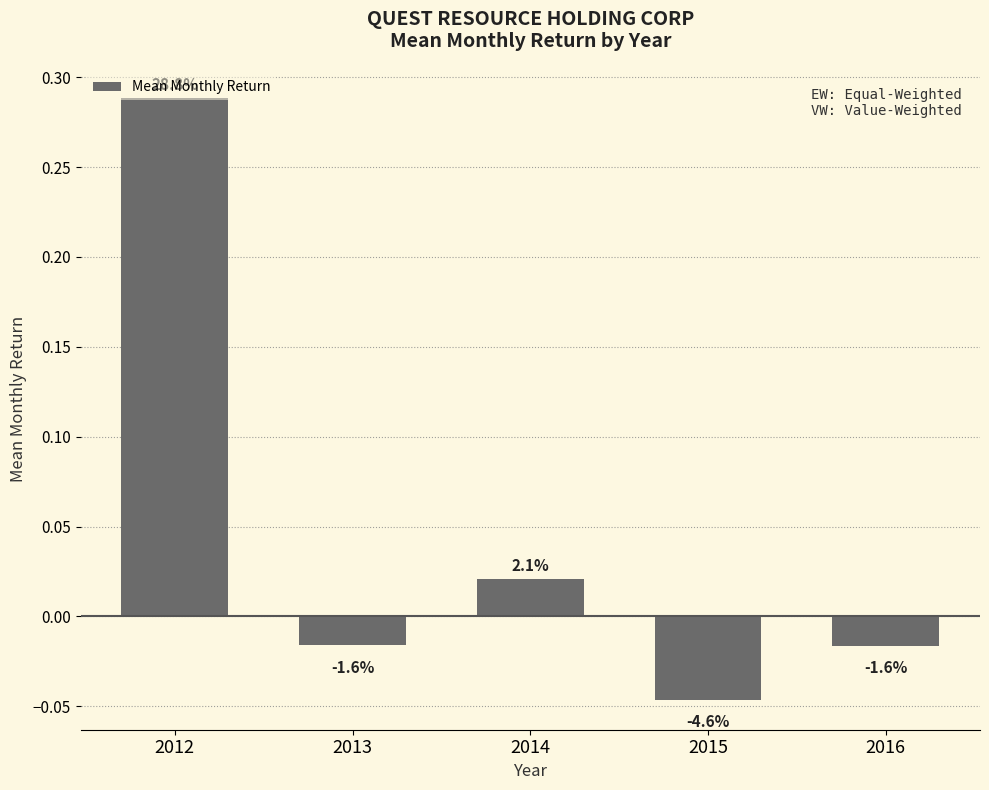

How many bars are there in total?

5